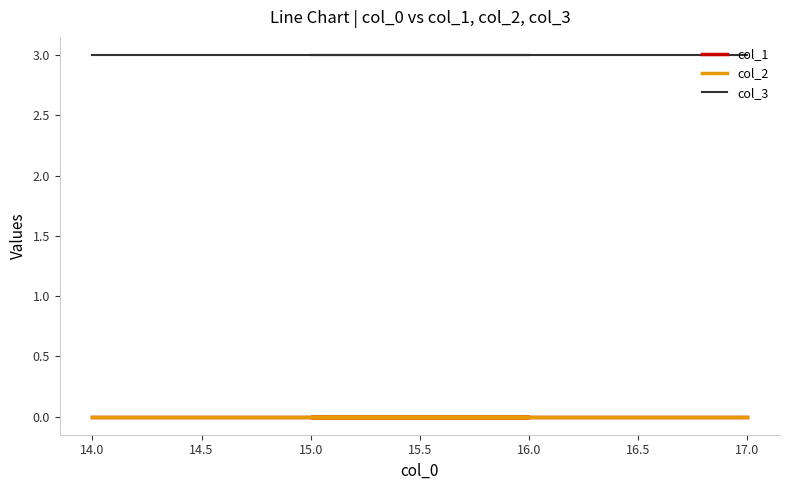

Does the chart have visible grid lines?

No